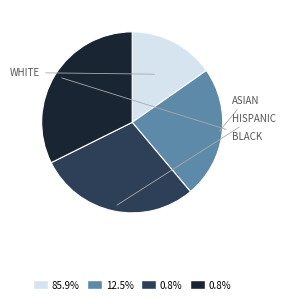

Is there any slice that represents more than half of the pie?

No